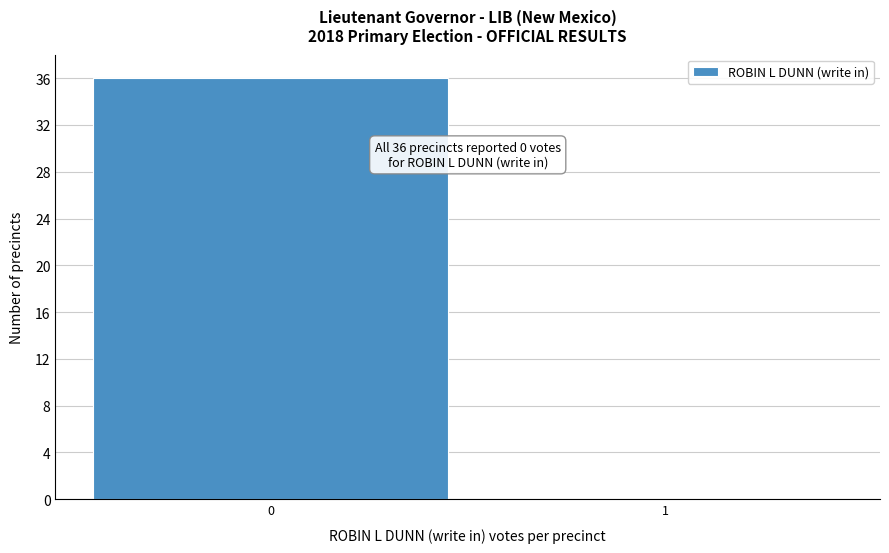

Reading right to left, extract all data points from this chart.

1=0	0=36